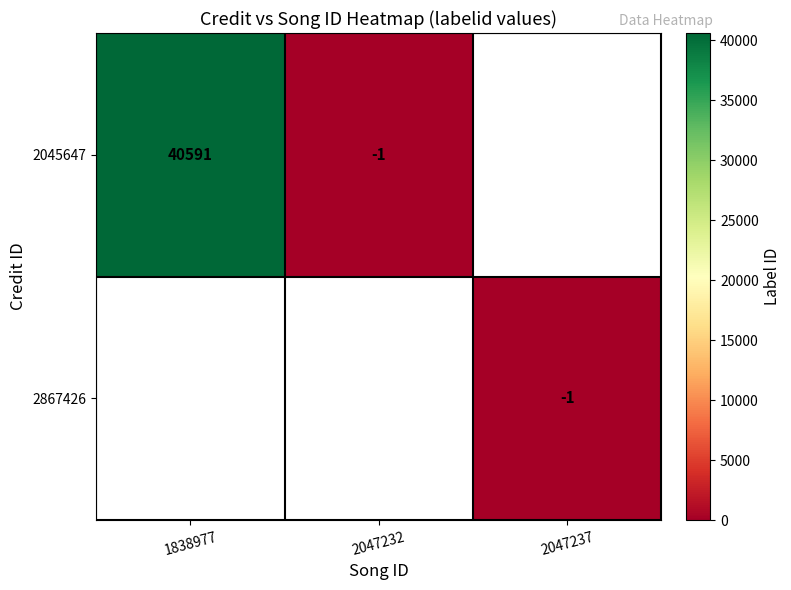

What is the sum of the 2045647 values at 2047232 and 1838977?

40590